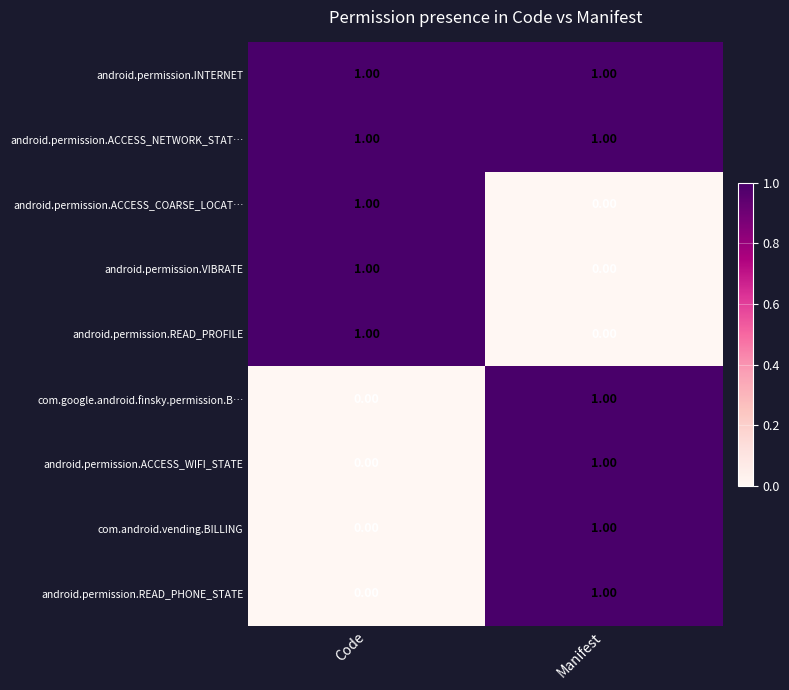

At how many categories does at least one series exceed 0?

2